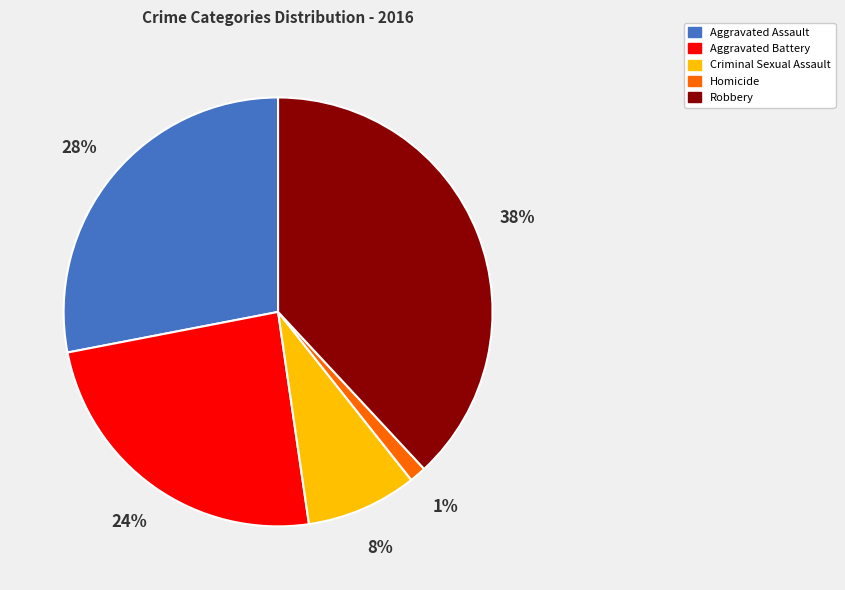

To the nearest percent, what is the average slice percentage?

20%